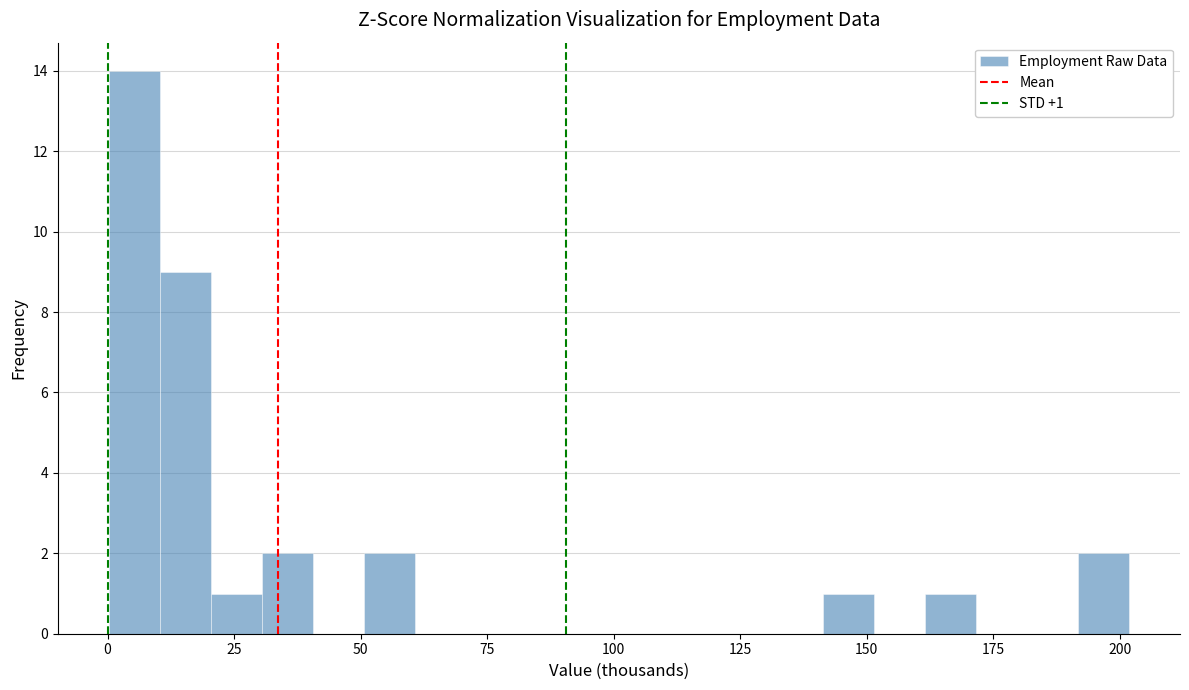

Around what value on the x-axis is the tallest bar? Give the approximate position of its centre, as read against the axis.

5